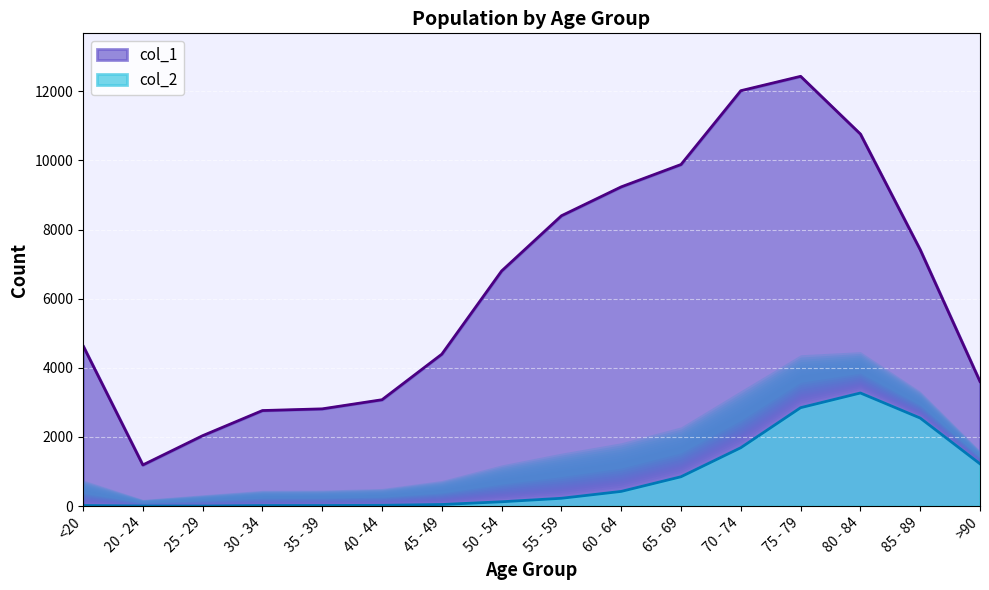

Which series changed the most between 20 - 24 and 75 - 79?

col_1